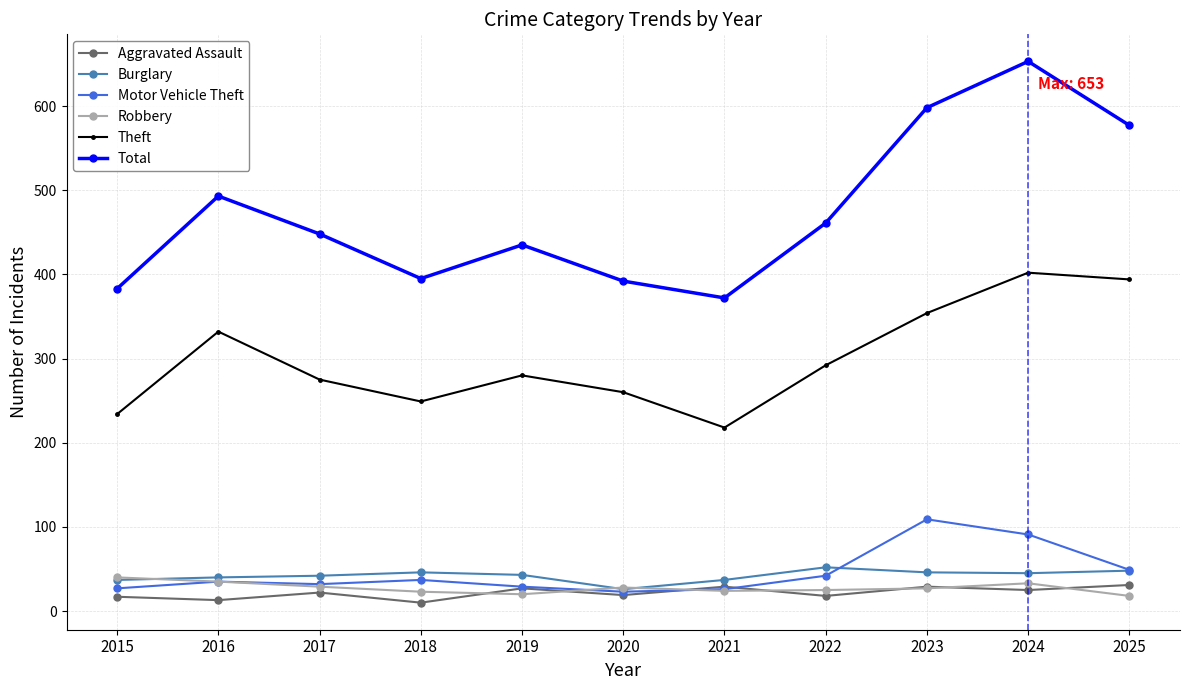

What is the approximate value of Aggravated Assault at 2020, to the nearest 10?

20